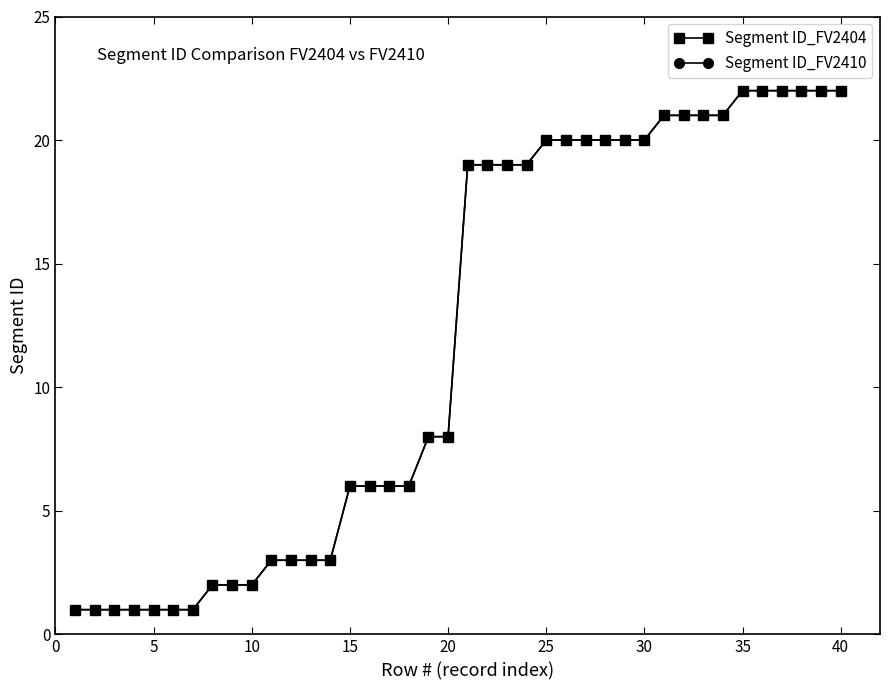

What is the maximum value shown in the chart?

22